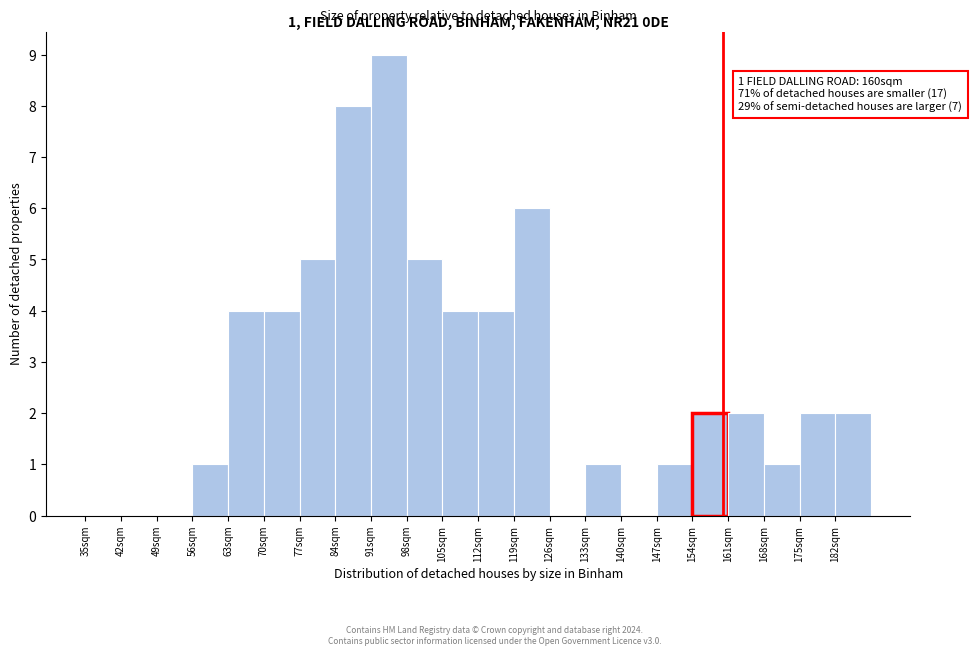

Over which range of the x-axis is the bar tallest?

91 to 98